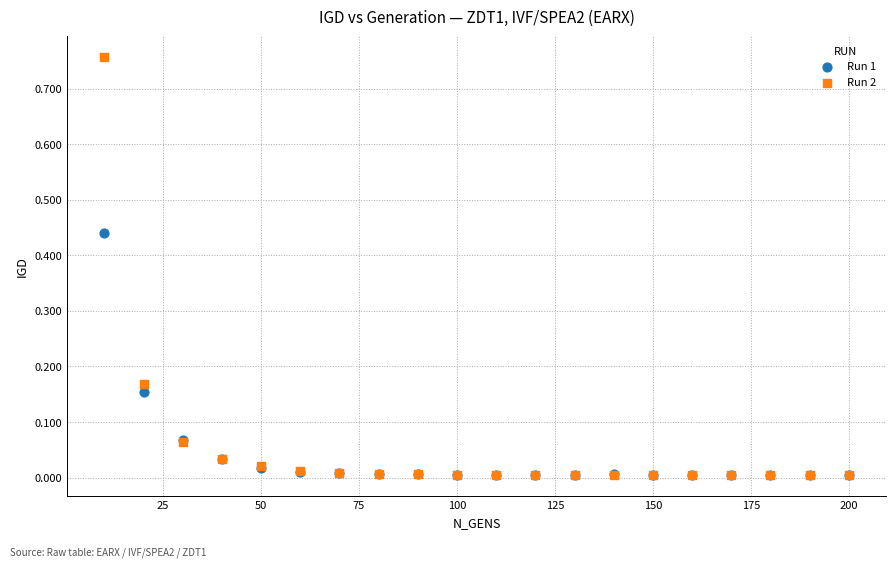

Which series has the largest Y range (max minus min)?

Run 2